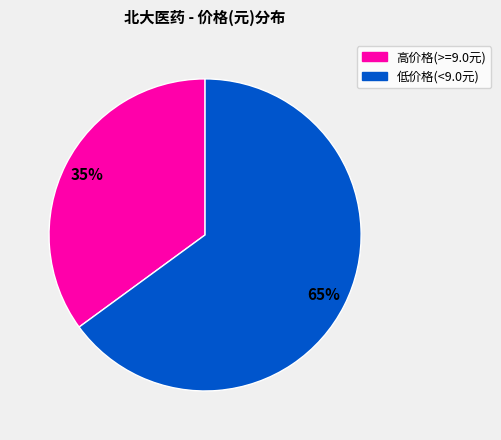

Does any single category account for the majority?

Yes